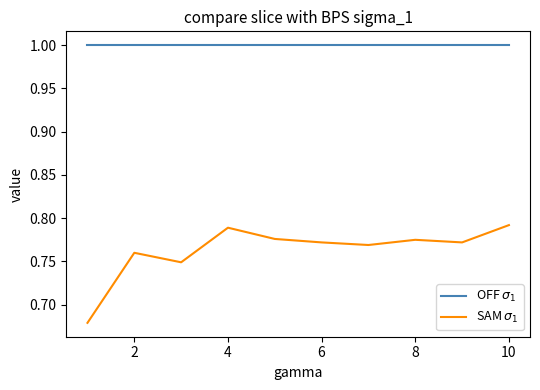

What is the greatest value displayed?

1.0